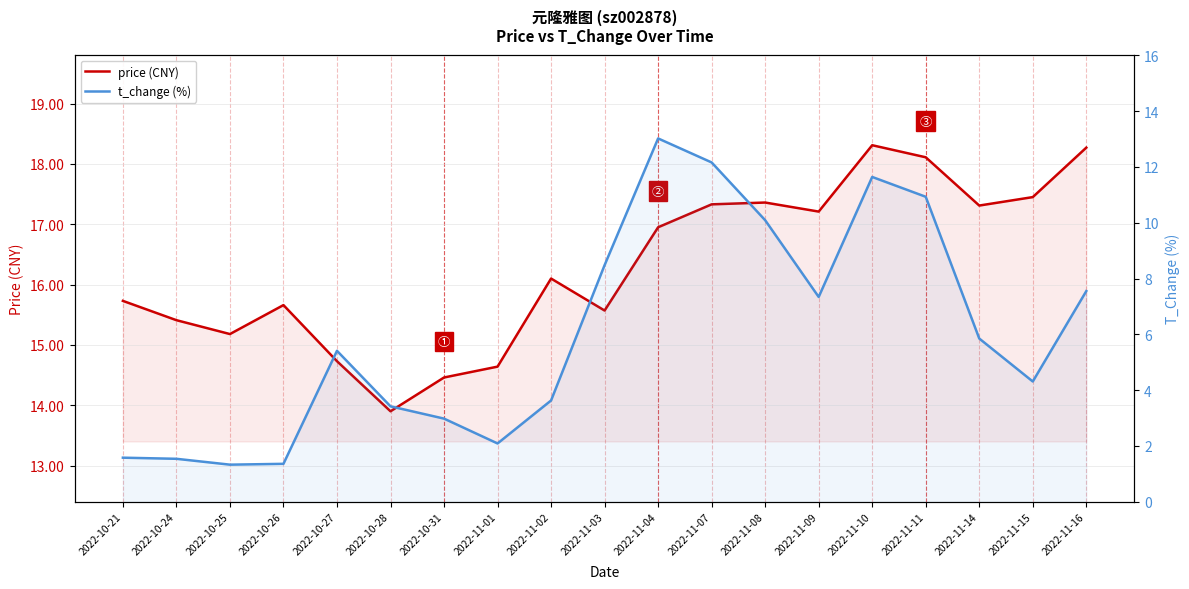

What is the sum of all t_change (%) values?

114.7